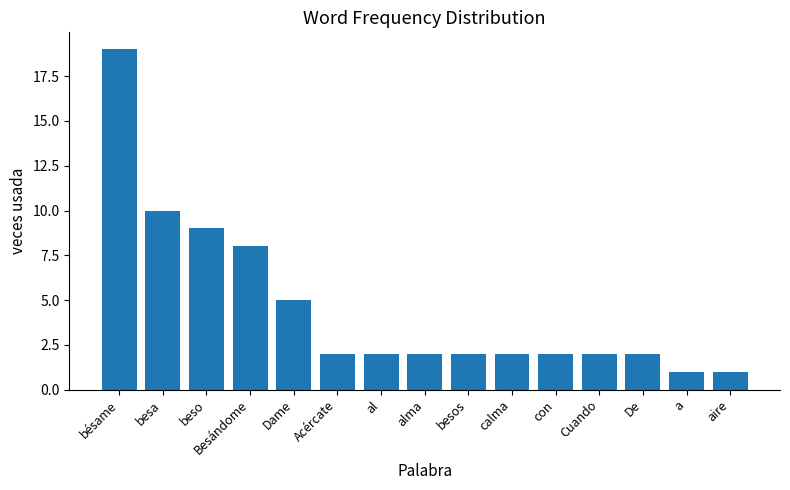

True or false: the data shows 0 at aire.

False